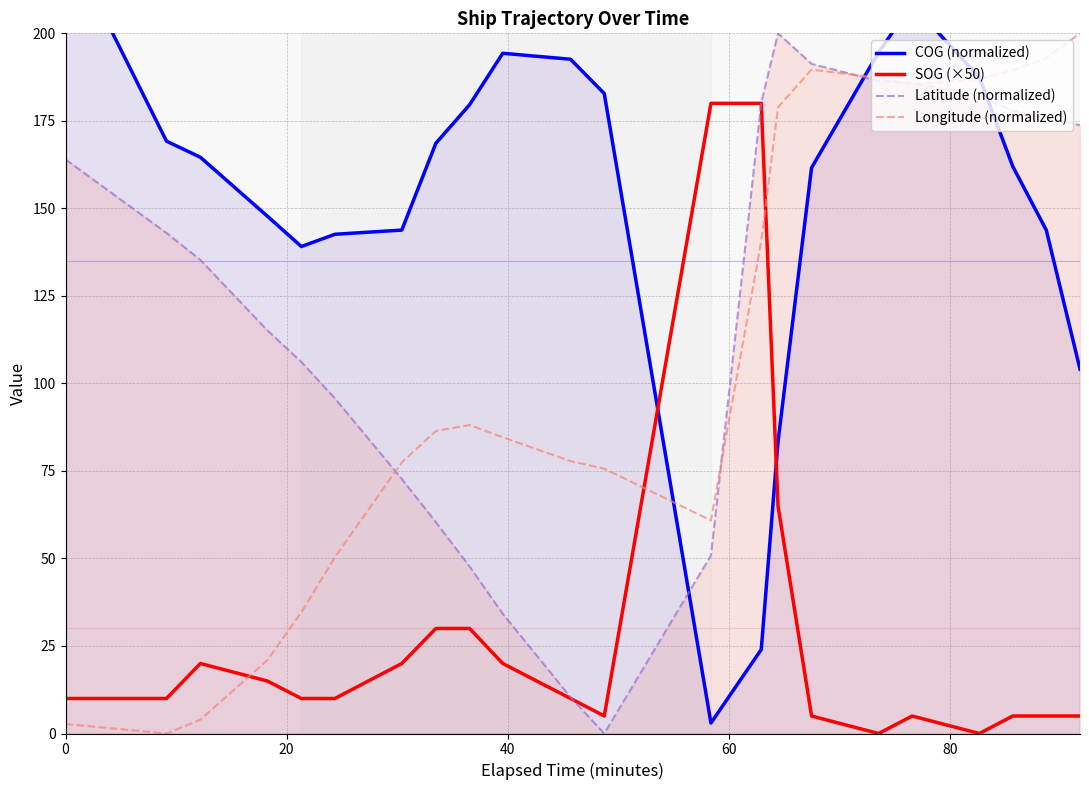

Which series has the widest spread of values?

COG (normalized)